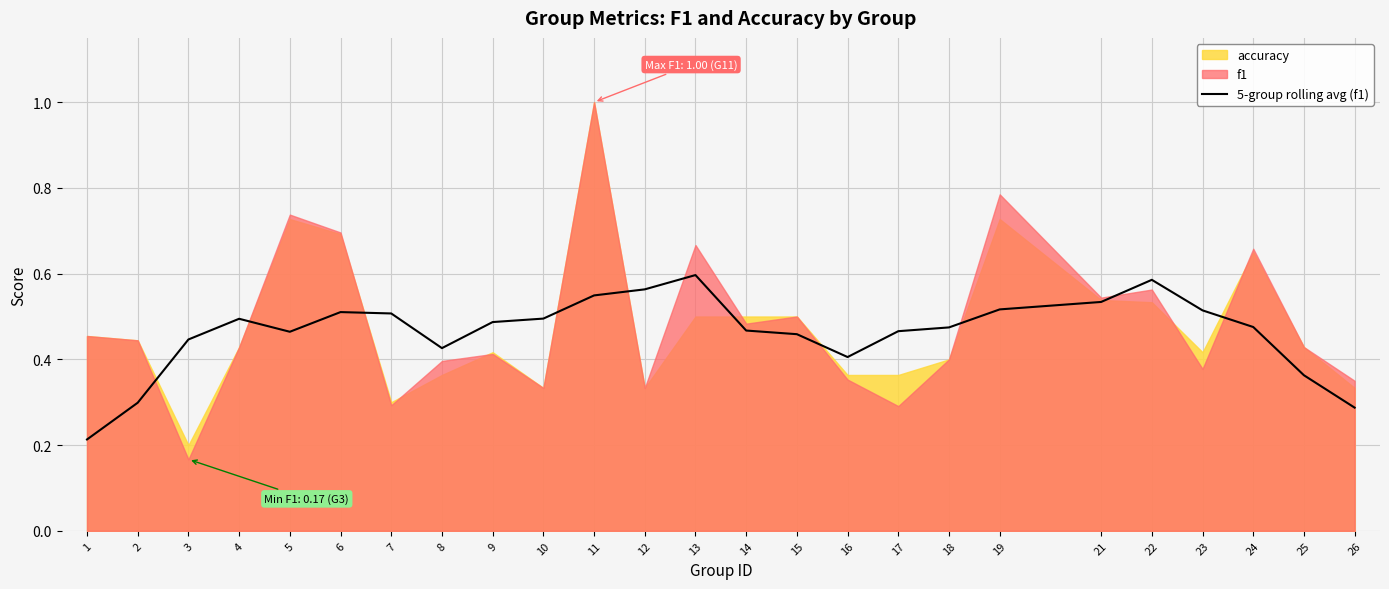

Between 22 and 26, which is larger?

22